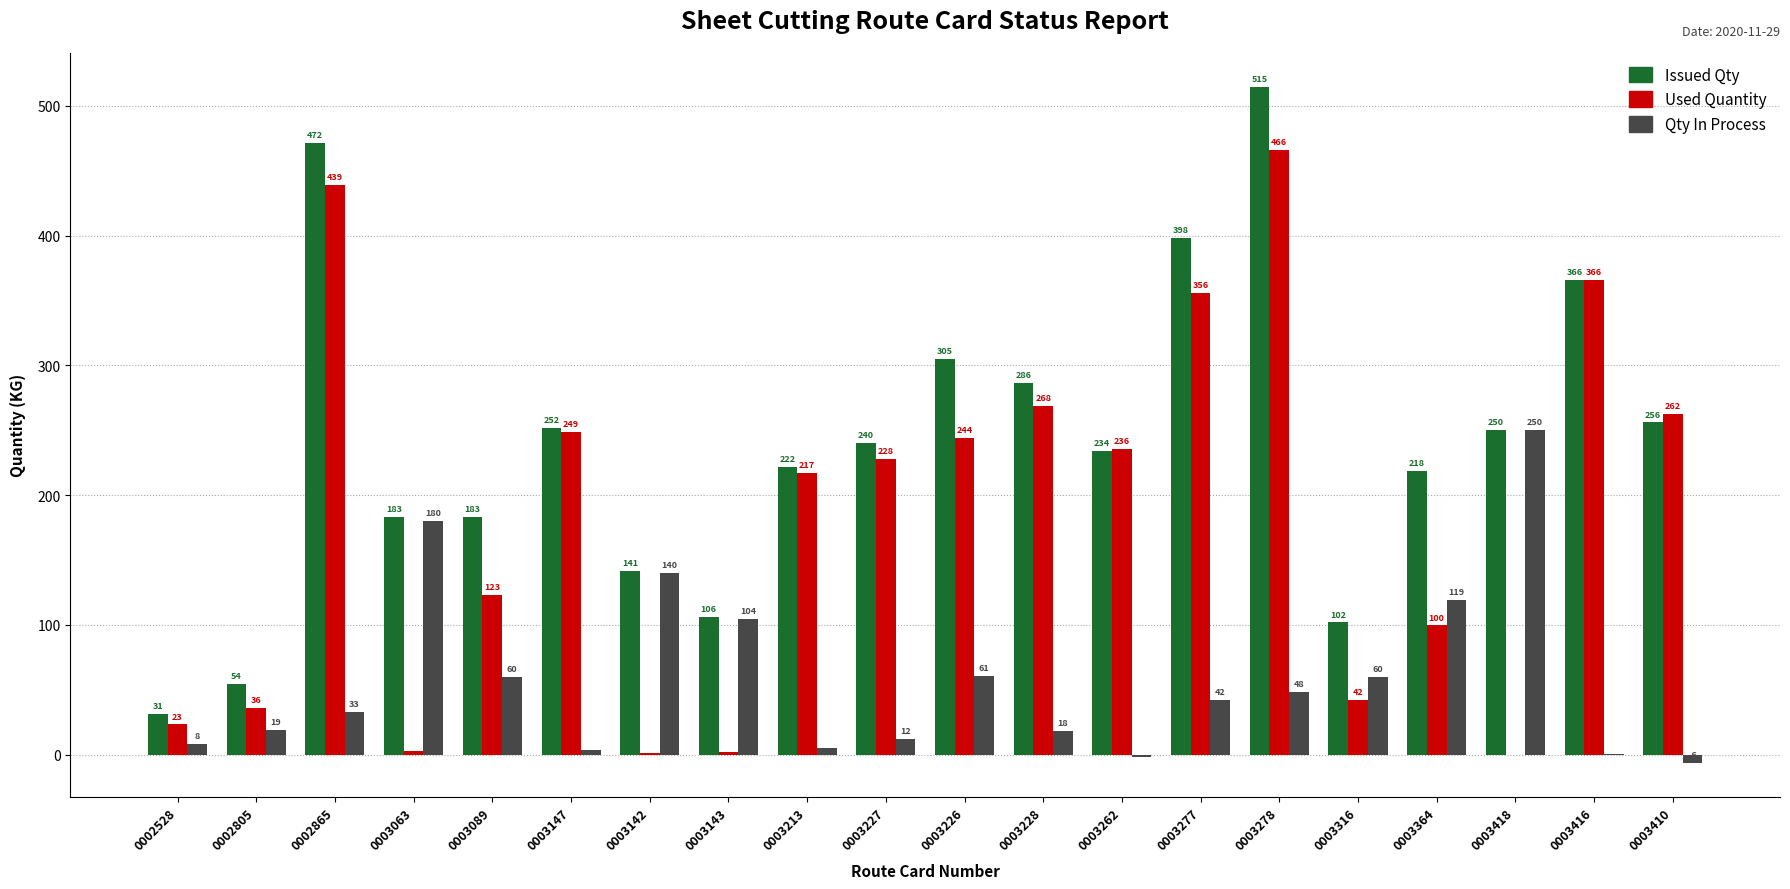

Which series has the widest spread of values?

Issued Qty